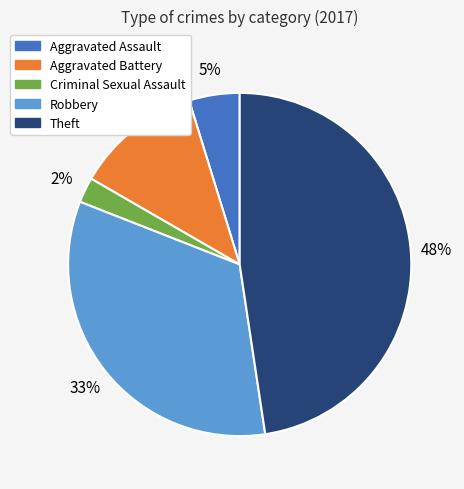

Rank the categories by value from lowest to highest.

Criminal Sexual Assault, Aggravated Assault, Aggravated Battery, Robbery, Theft